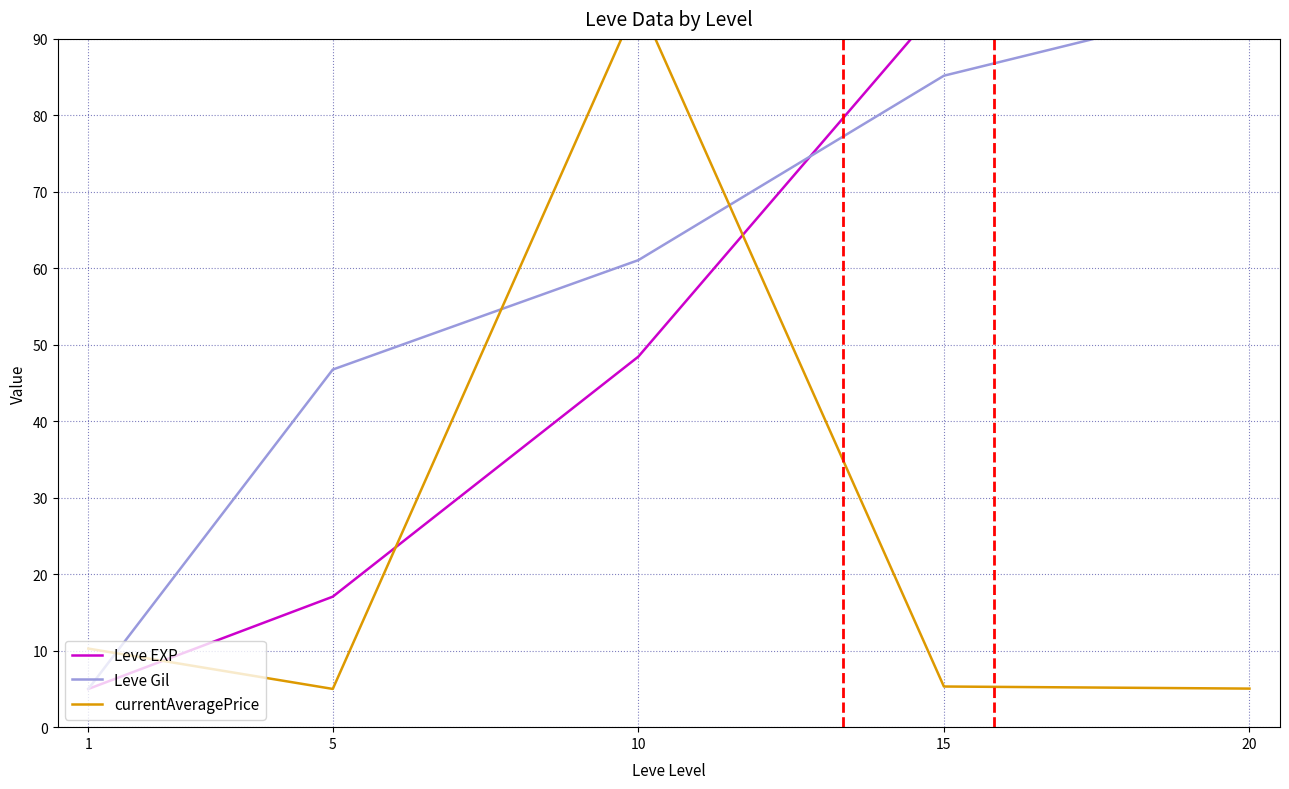

Which label corresponds to the largest value in the chart?

15